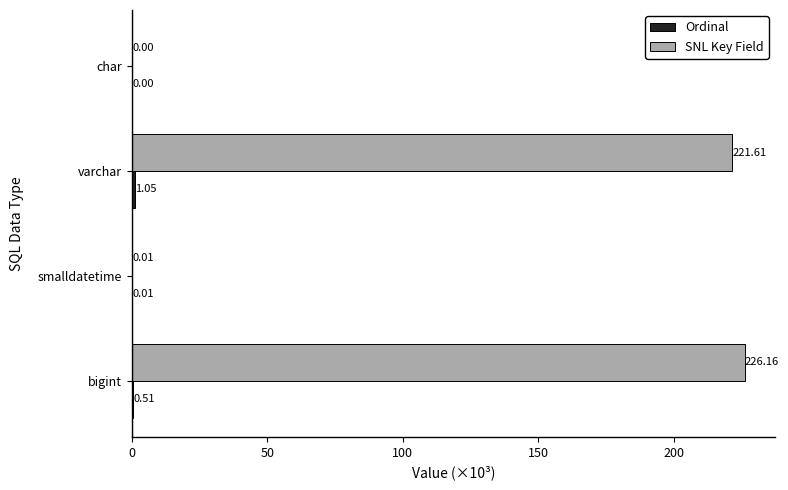

Which series changed the most between bigint and char?

SNL Key Field